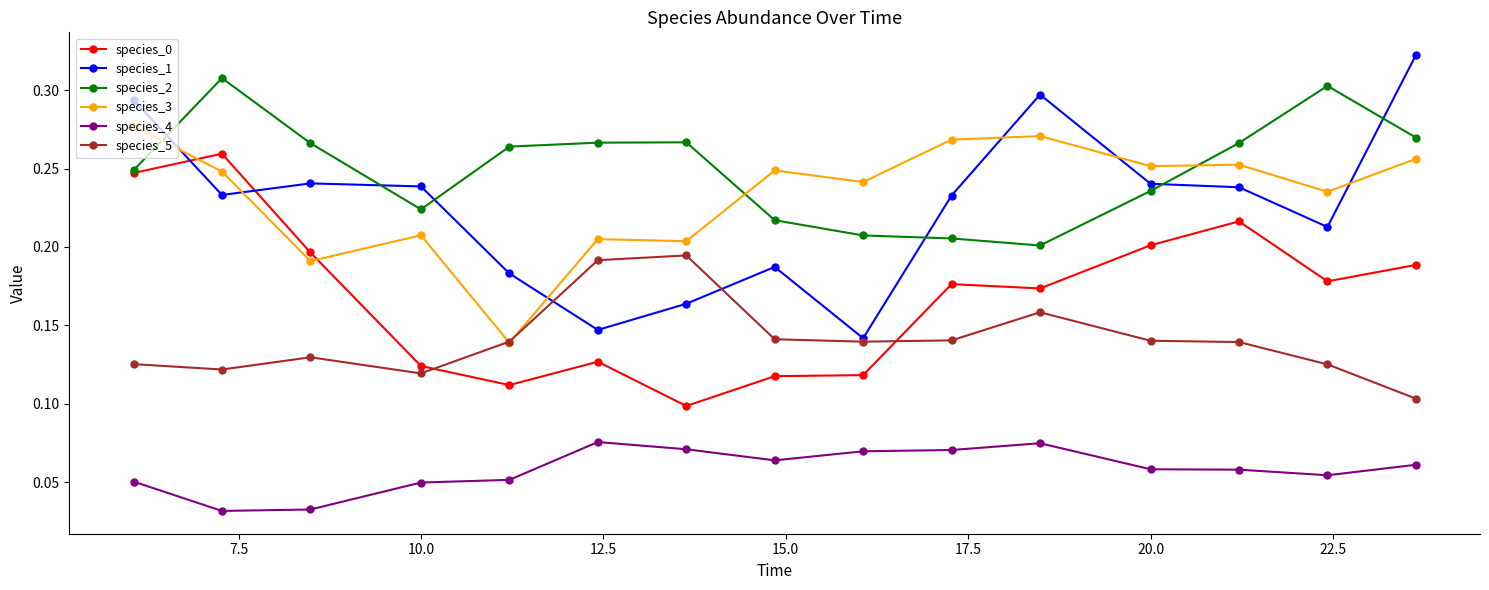

How many species_4 values are between 0 and 1?

15